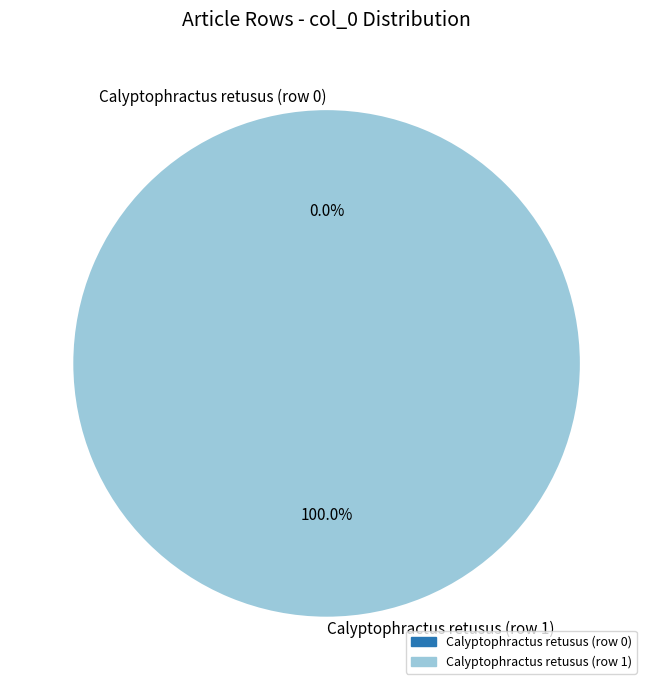

The Calyptophractus retusus (row 1) slice represents 86% of the pie. True or false?

False